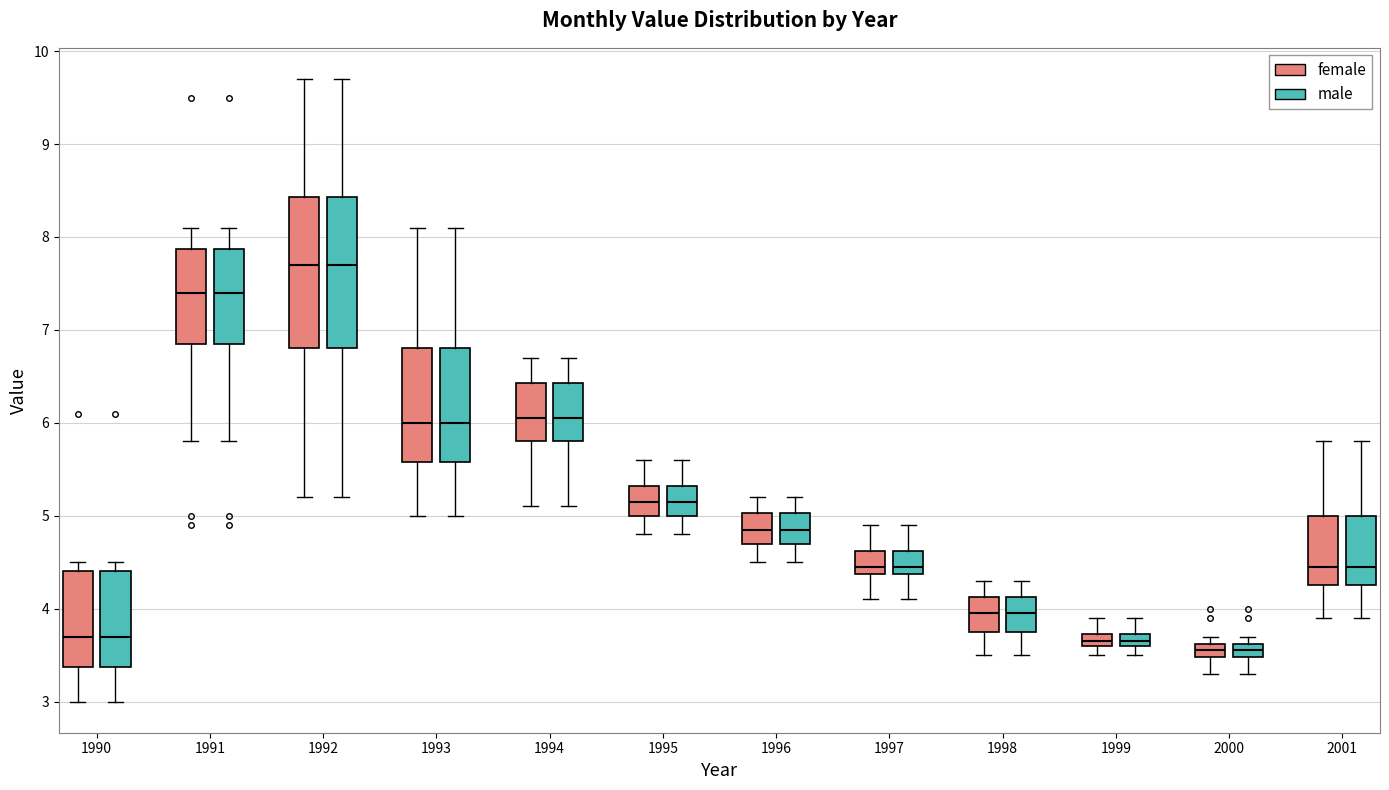

Where is the lower edge of the box for 2000 (male) on the y-axis? The values are not printed on the chart, so give them approximately, as read against the axis.

3.5